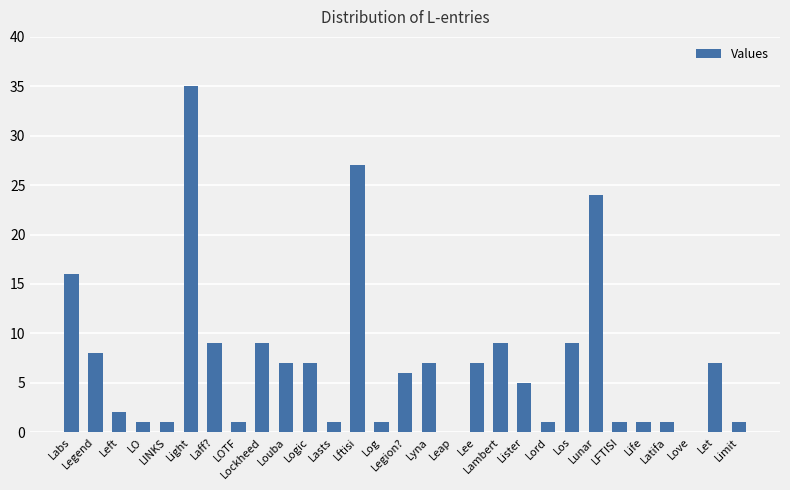

What is the sum of all values?

204